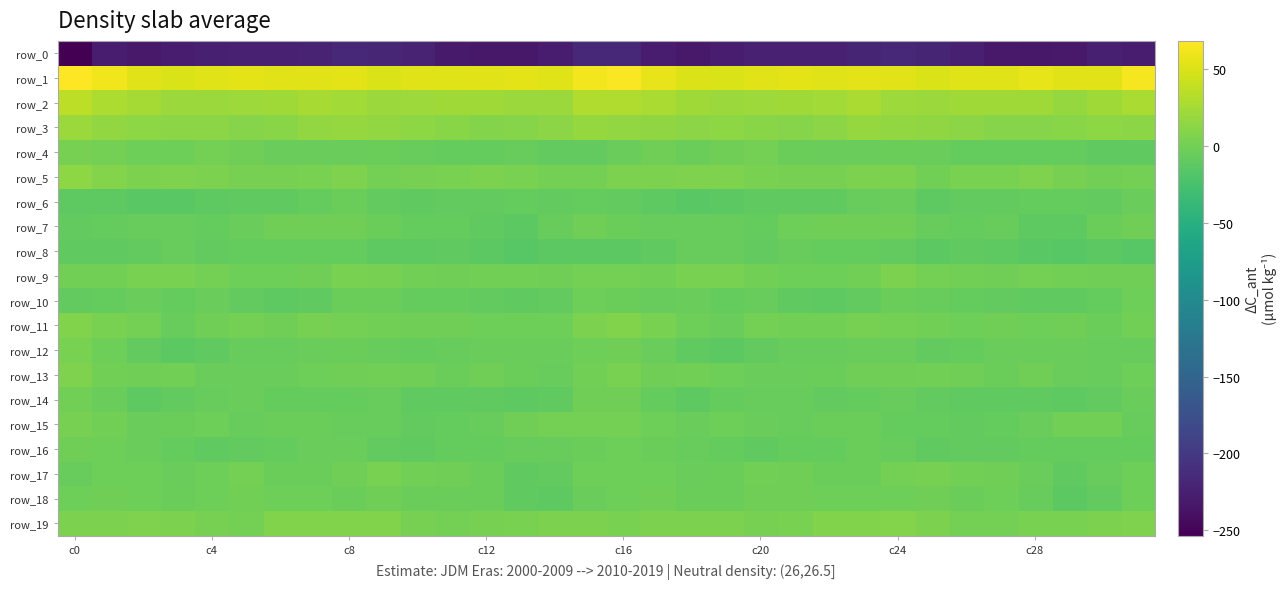

At which label does row_16 first exceed -7?

c0